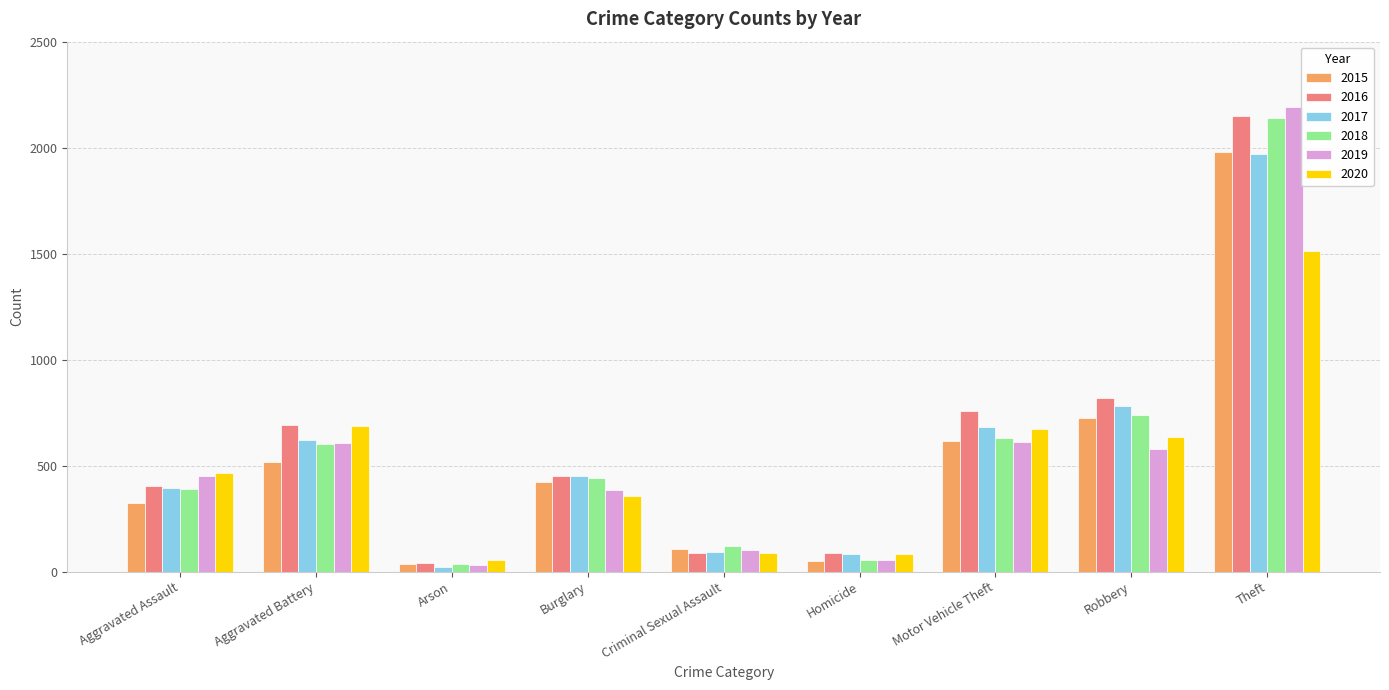

Where is 2015 nearest to the value 1008?

Robbery